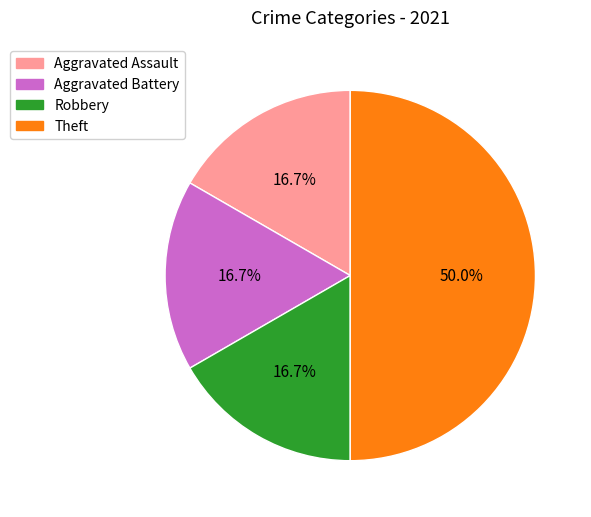

To the nearest percent, what is the difference between the largest and smallest slice percentages?

33%